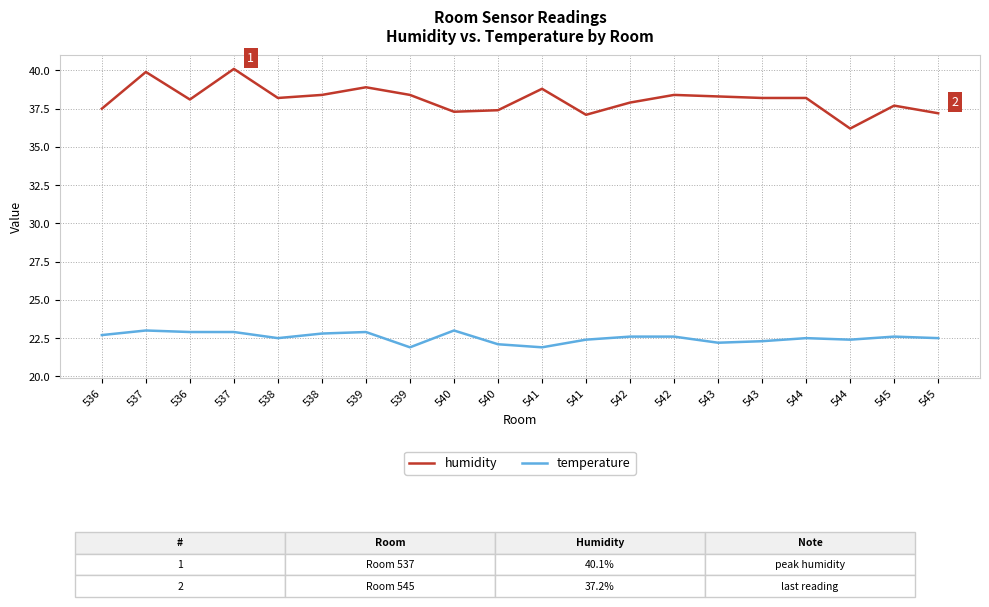

What is the maximum value shown in the chart?

40.1